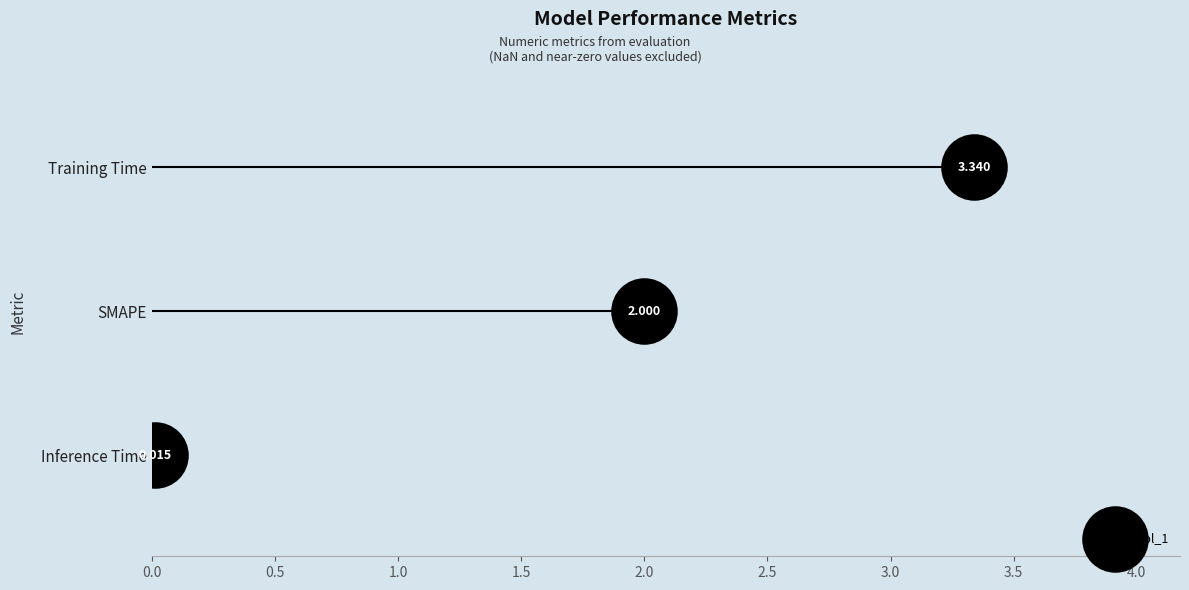

What is the ratio of the value at SMAPE to the value at Training Time?

0.6